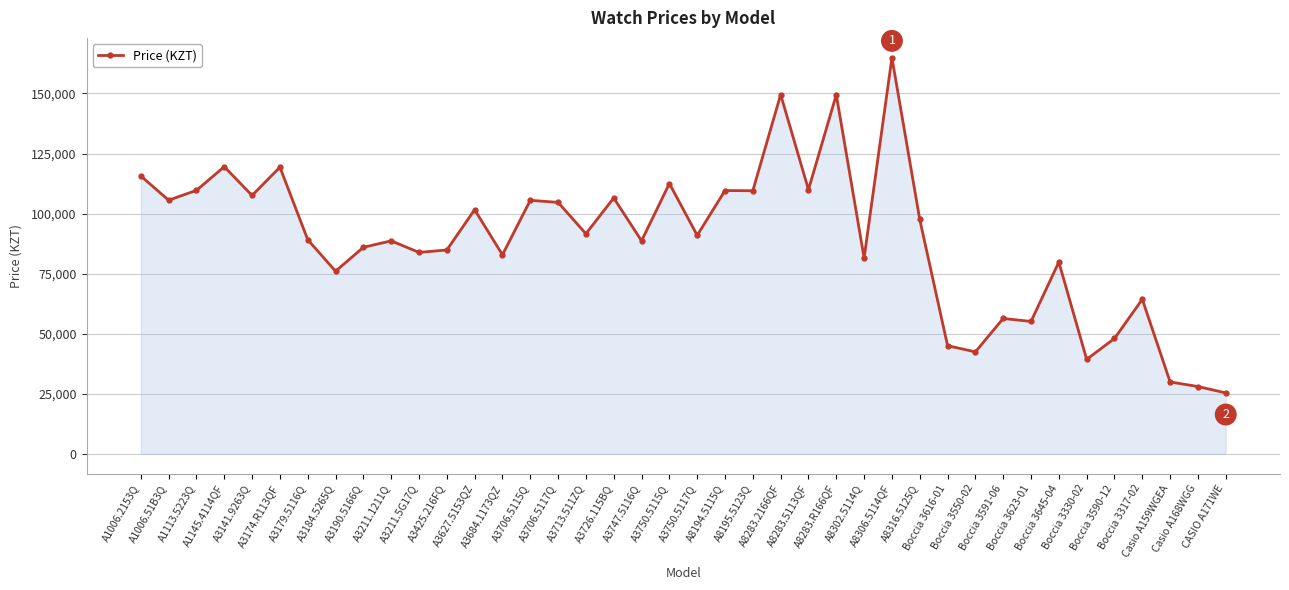

What is the greatest value displayed?

164893